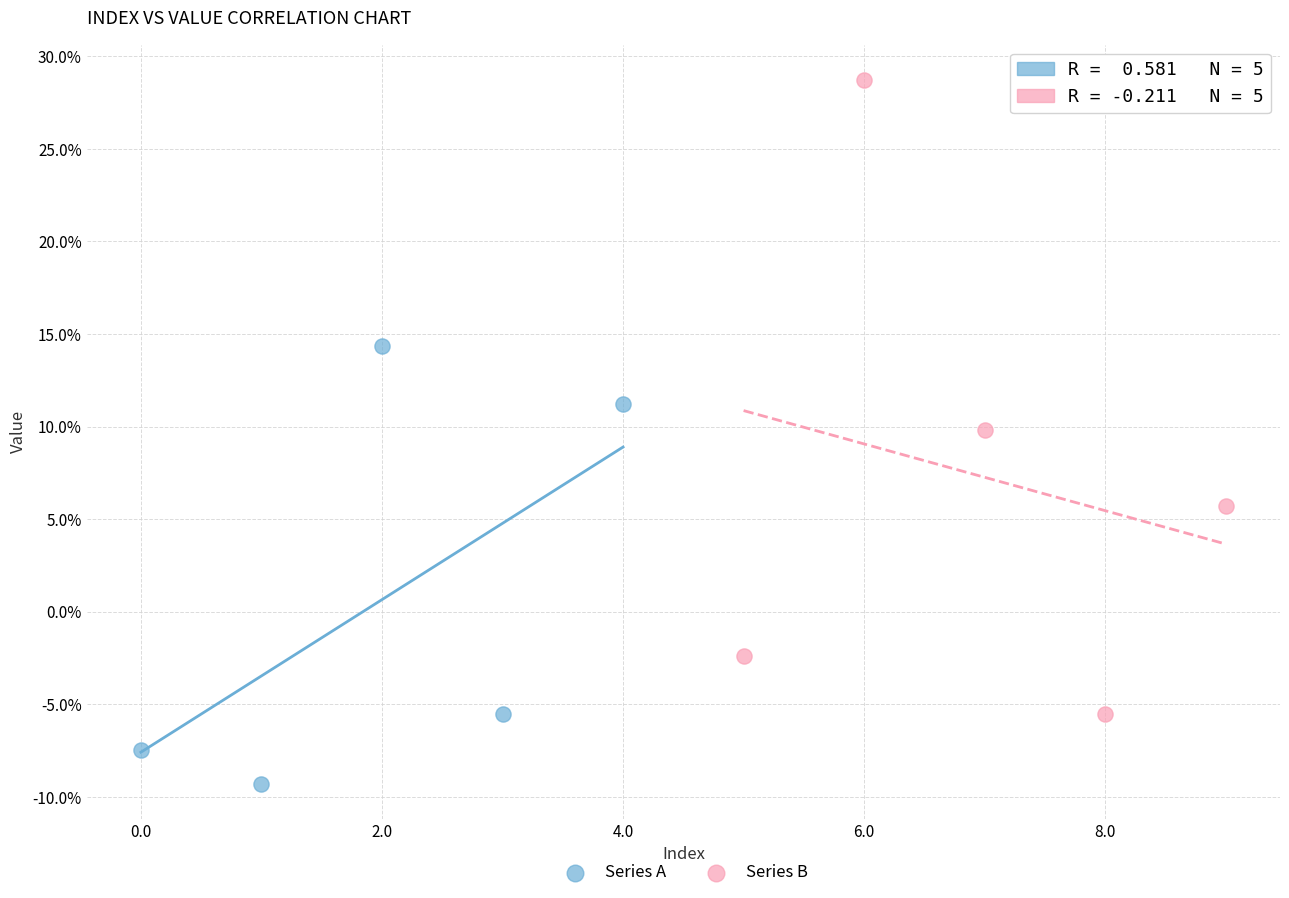

Which series contains the lowest Y value?

Series A